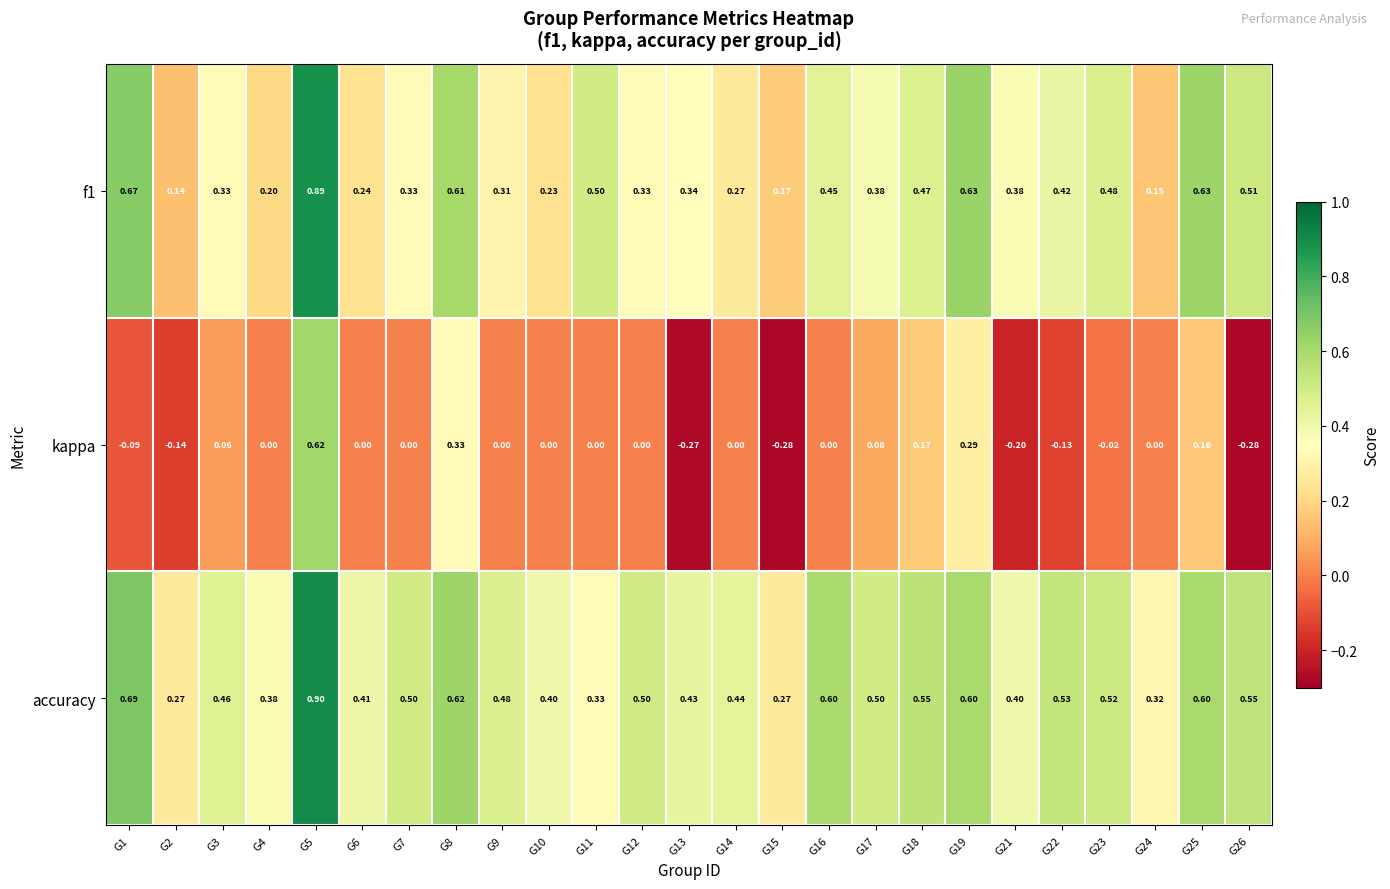

How many categories are shown in the chart?

25